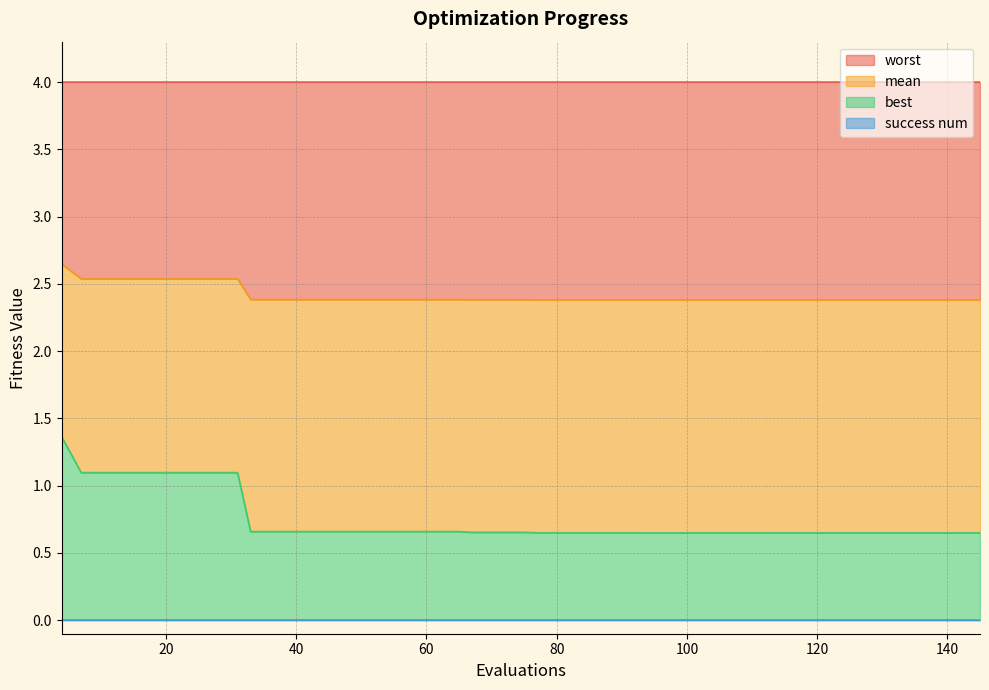

Is it true that best equals 1.0 at 75?

False